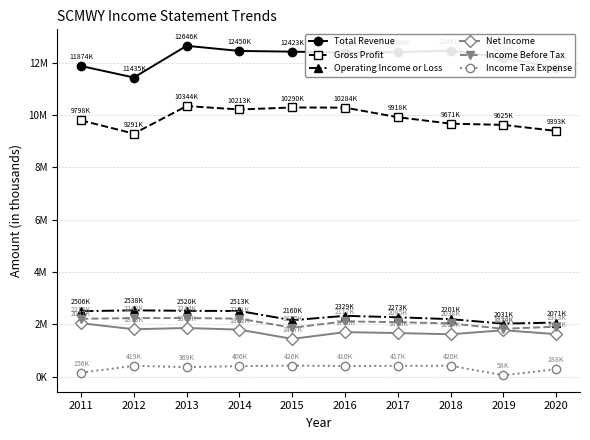

Is this an area chart (filled region under the line)?

No